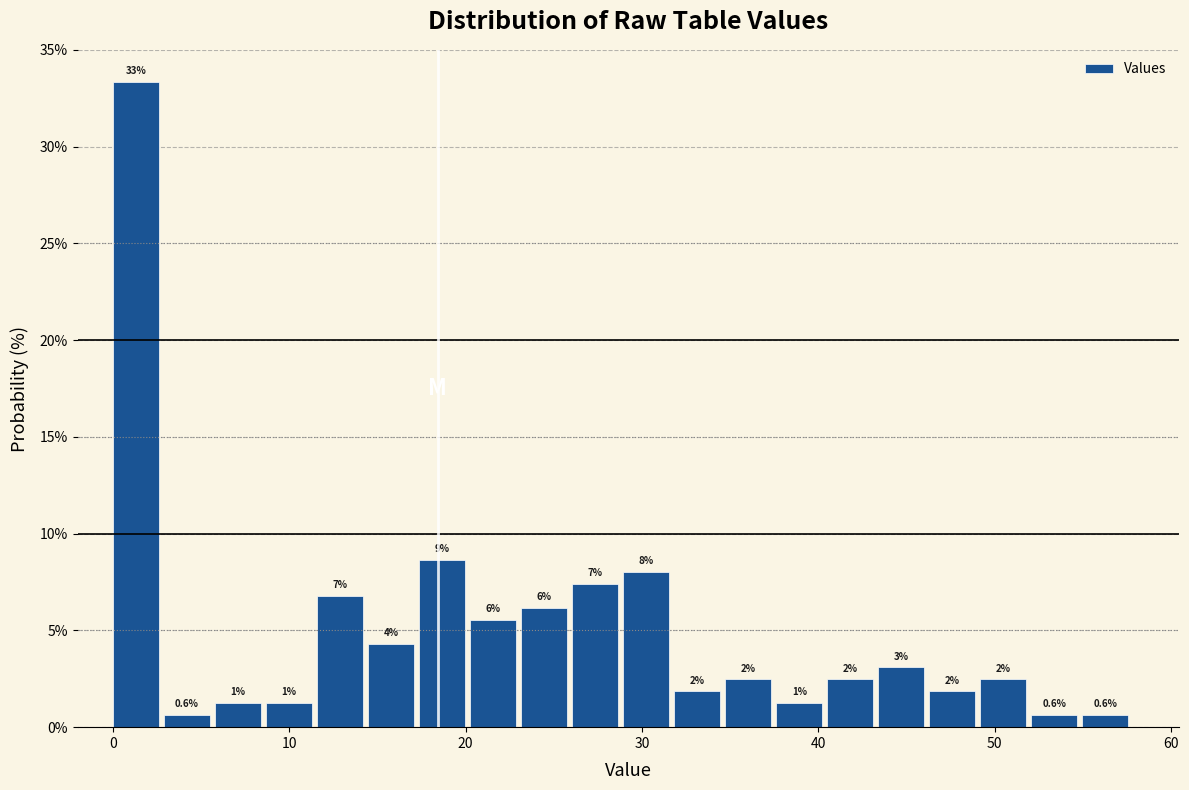

Read against the x-axis, roughly where is the centre of the tallest bar?

1